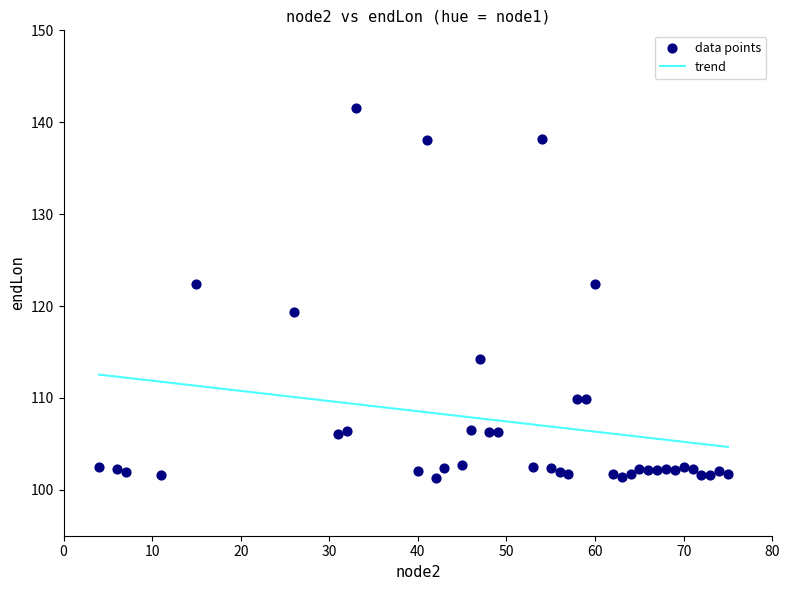

What is the range of Y values (max minus min)?

40.3